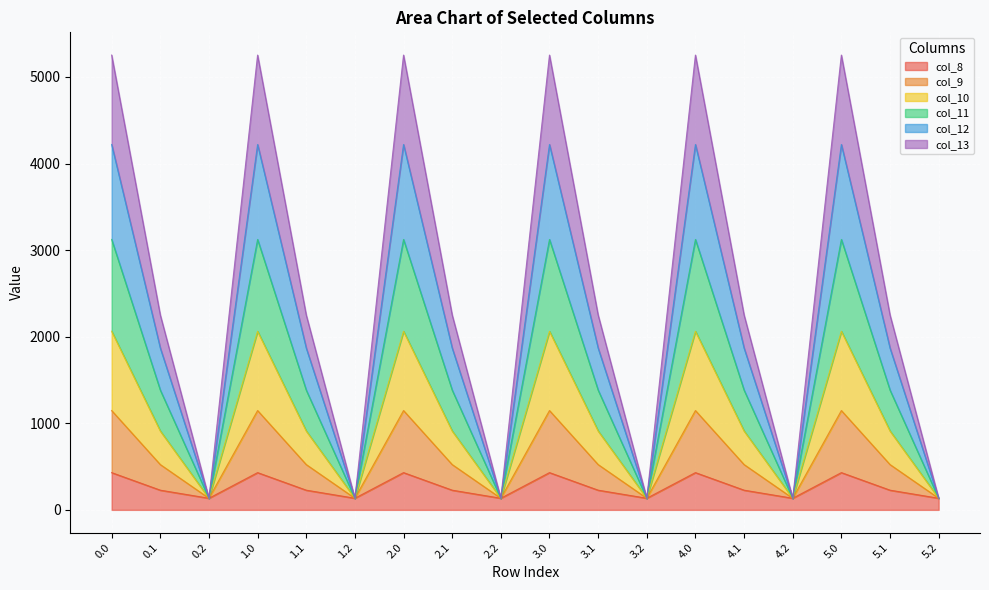

True or false: col_10 and col_13 cross at least once.

False